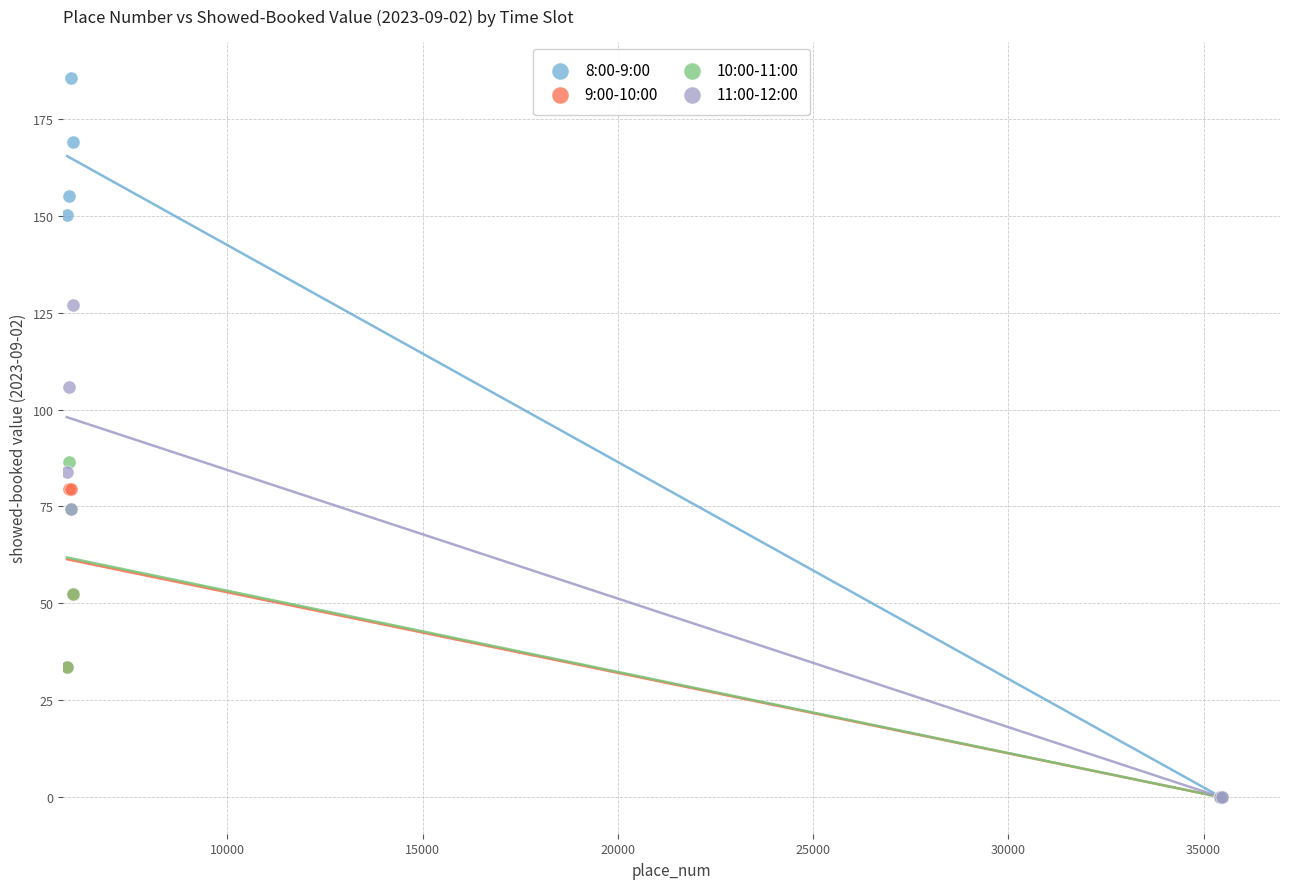

Which series contains the highest Y value?

8:00-9:00